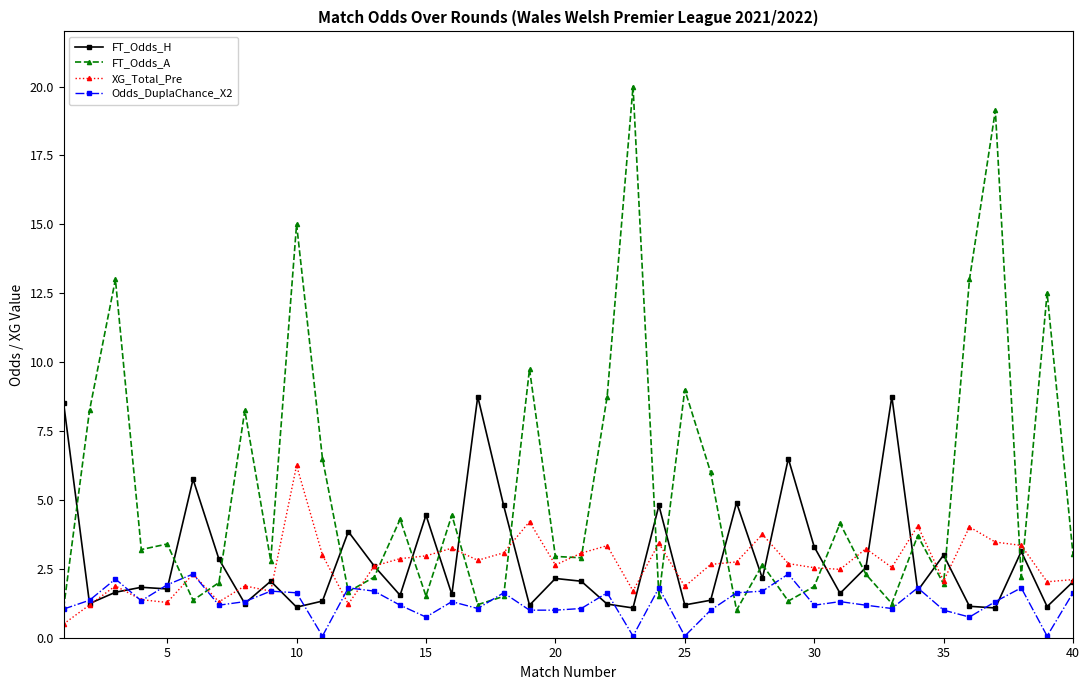

Rank the series by their maximum value, from lowest to highest.

Odds_DuplaChance_X2, XG_Total_Pre, FT_Odds_H, FT_Odds_A